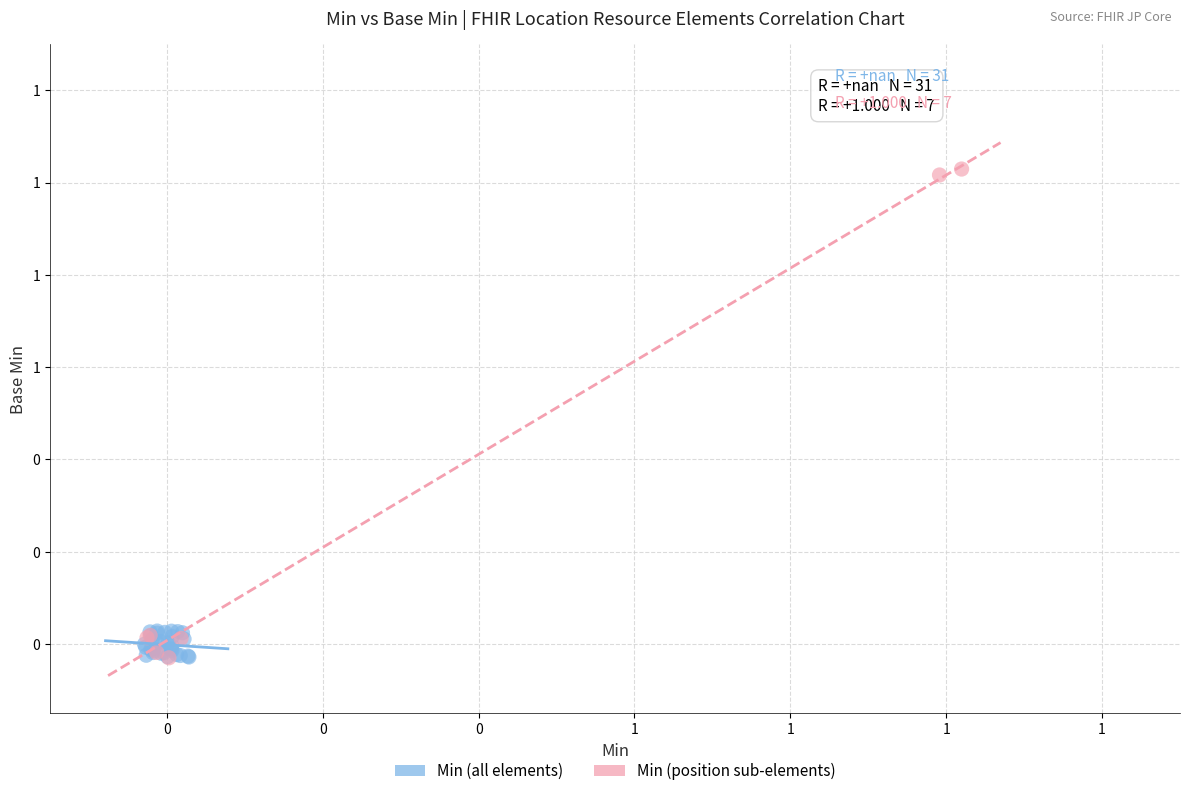

What are all the series names shown in the legend?

Min (all elements), Min (position sub-elements)